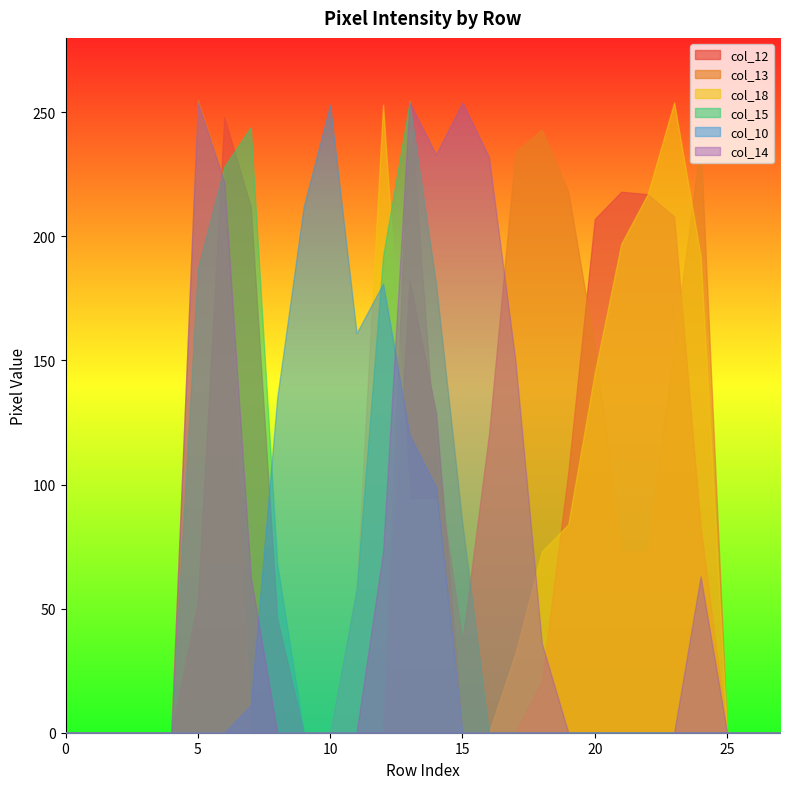

Which series has the largest total across all categories?

col_13